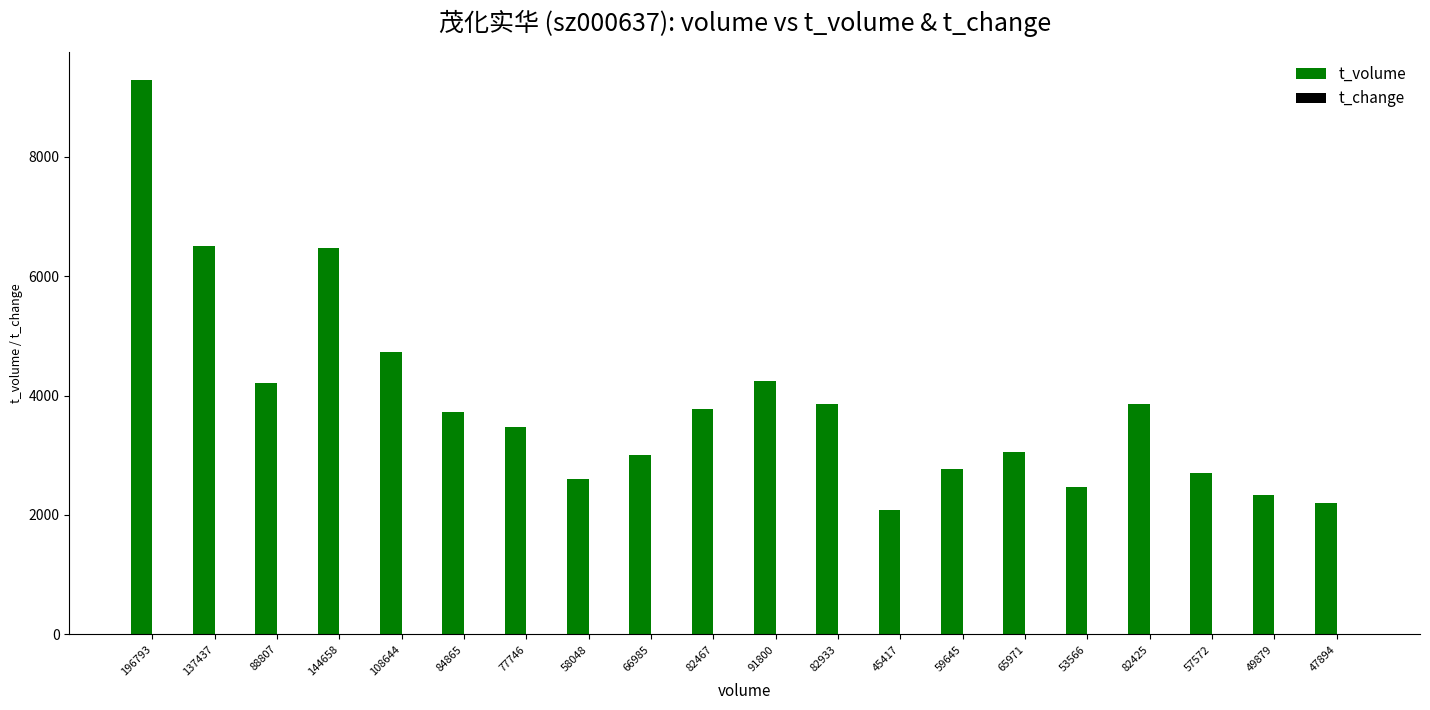

Which series changed the most between 137437 and 45417?

t_volume